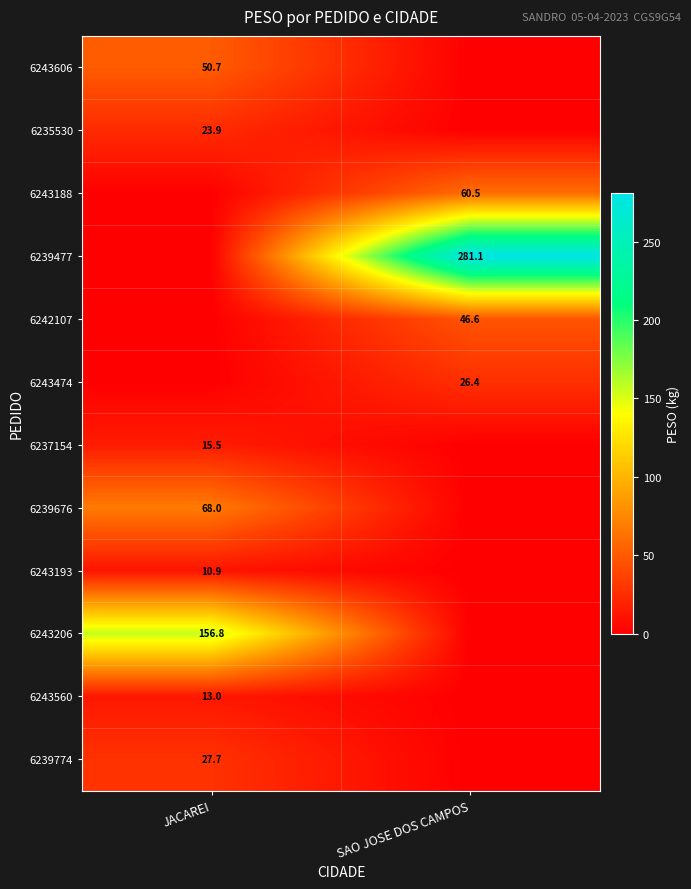

True or false: 6243606 has a value of 14.0 at JACAREI.

False